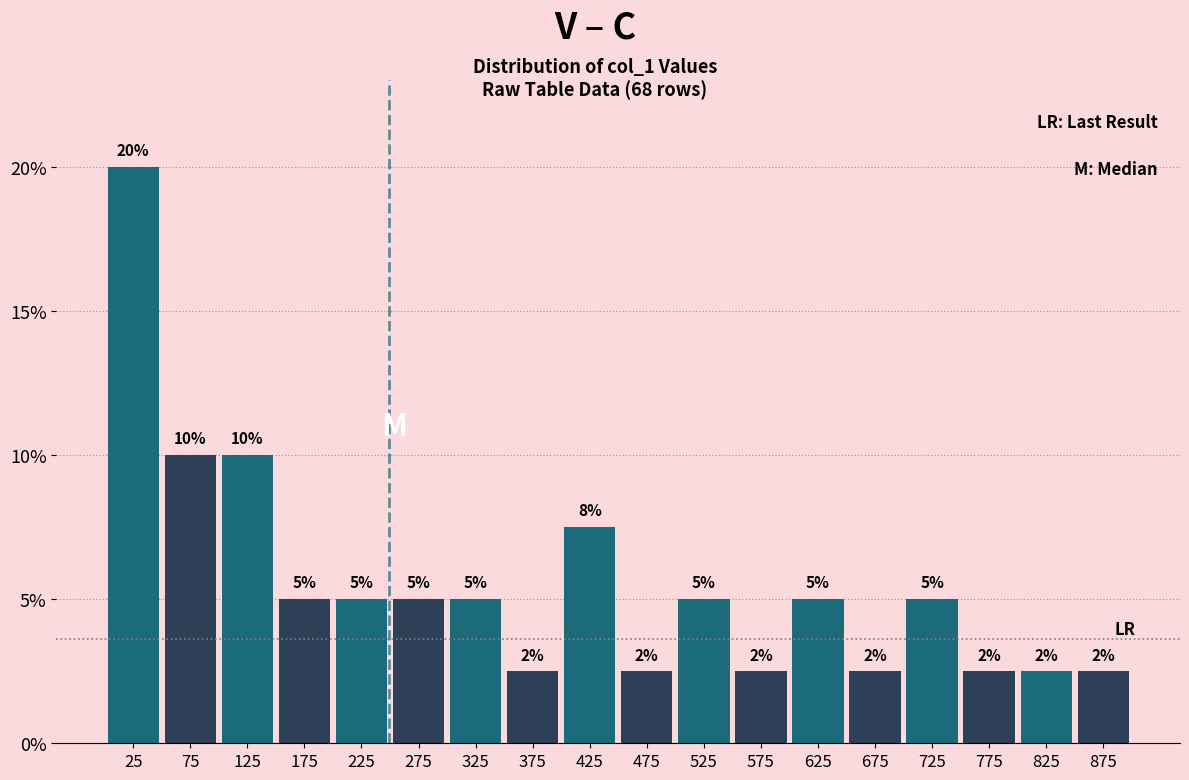

Which range on the x-axis has the tallest bar?

0 to 50